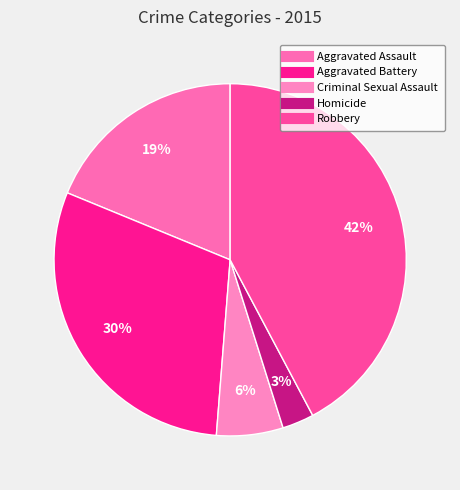

How many segments does this pie chart have?

5